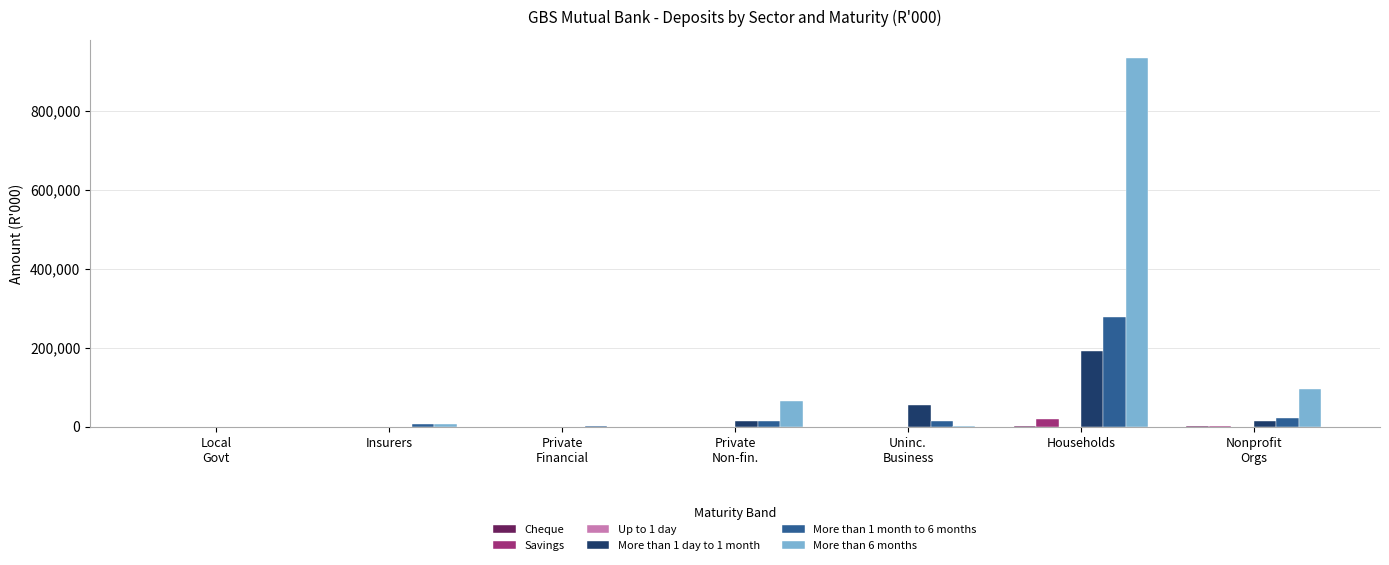

At which category does the chart reach its peak across all series?

Households